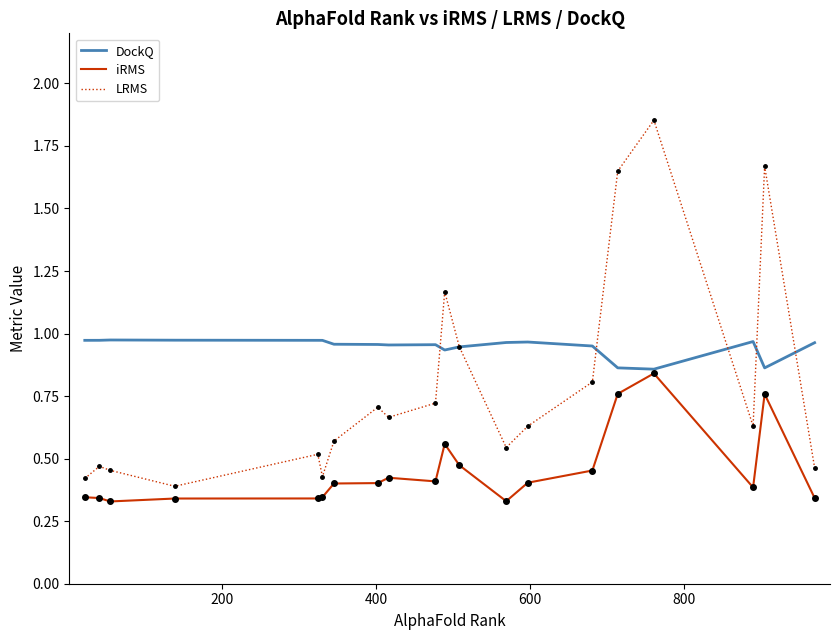

How many times do LRMS and DockQ cross each other?

6